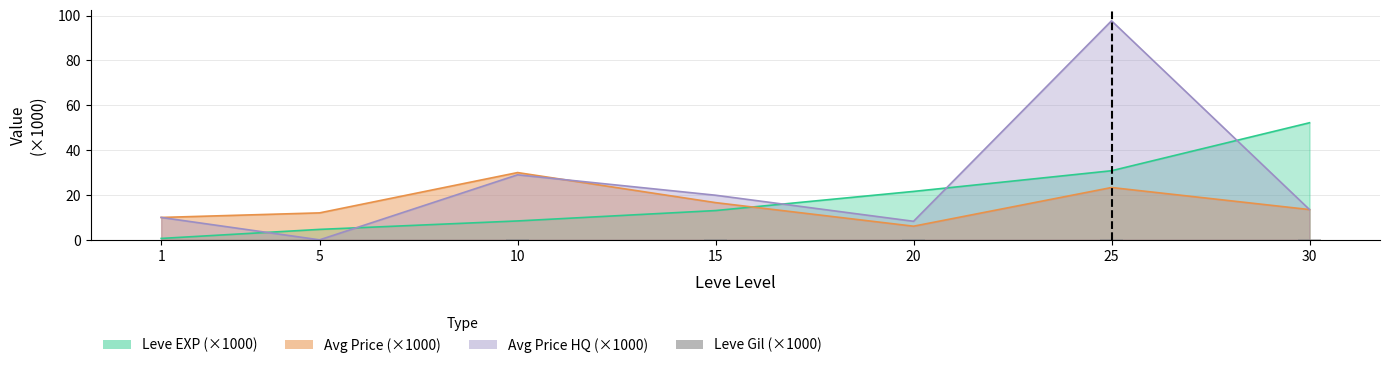

What is the value of the 7th bar from the left?

0.4